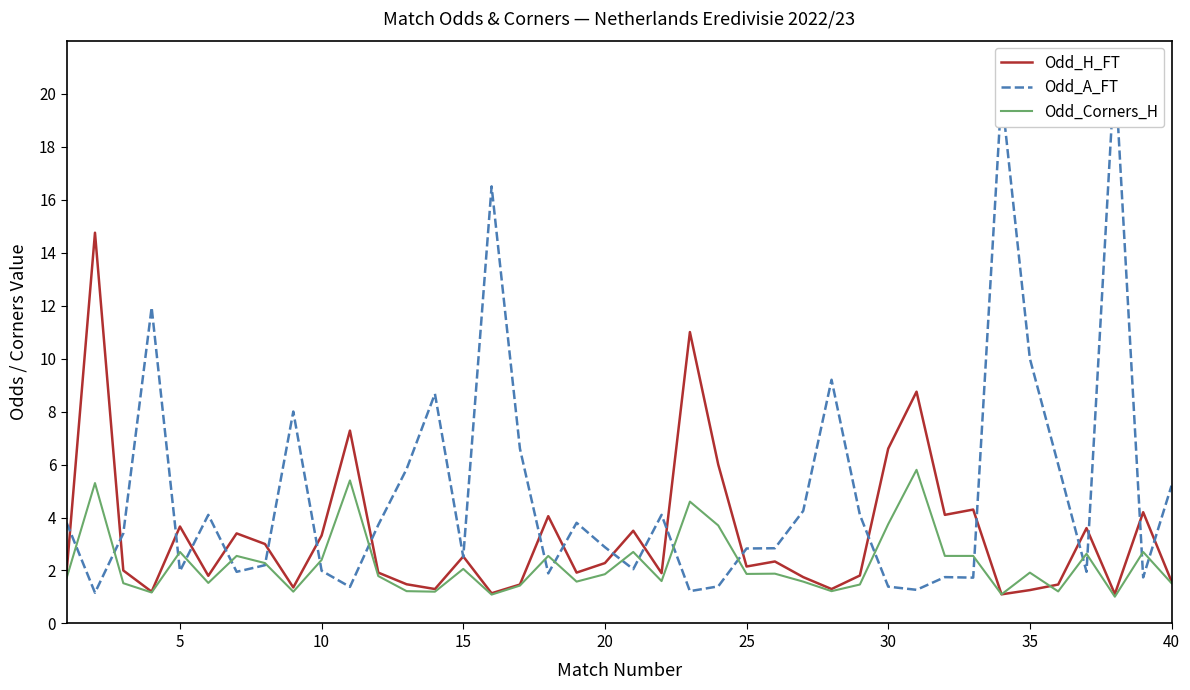

What is the smallest value displayed?

1.0